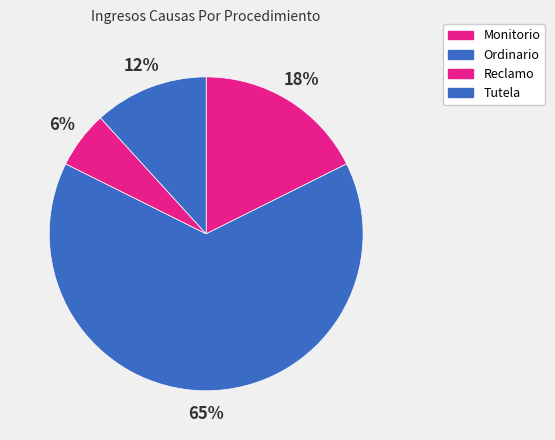

How many segments does this pie chart have?

4